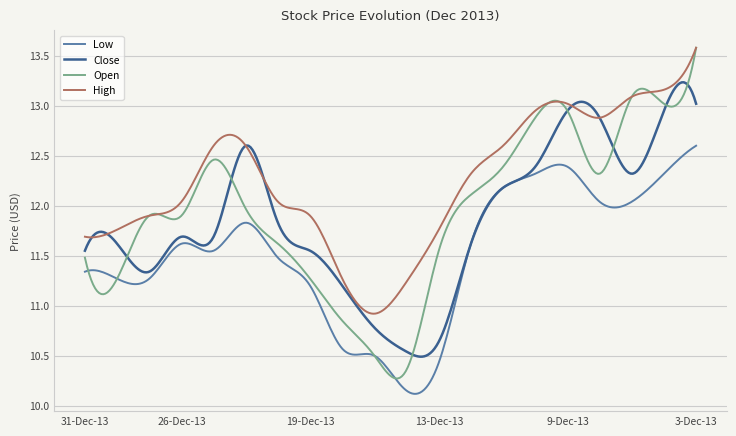

Which series has the largest range (max minus min)?

Open